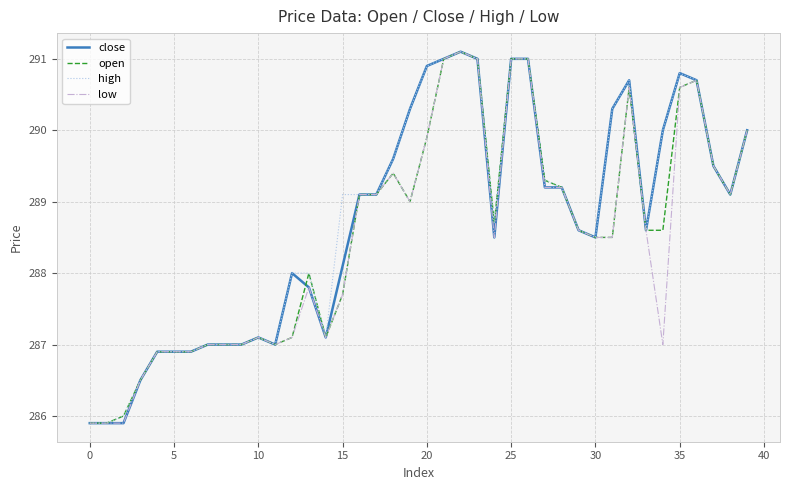

What is the greatest value displayed?

291.1